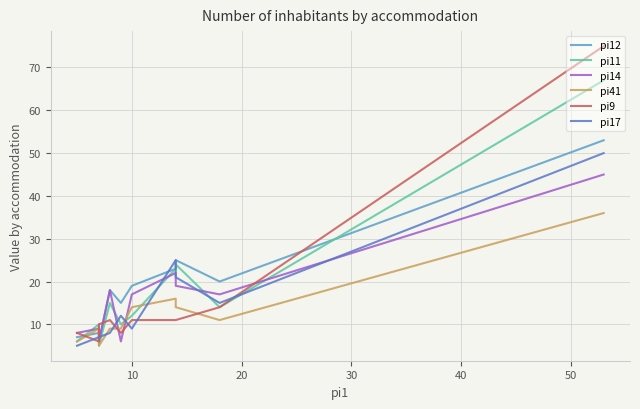

In pi14, how many points are higher than both neighbors (excluding endpoints)?

3